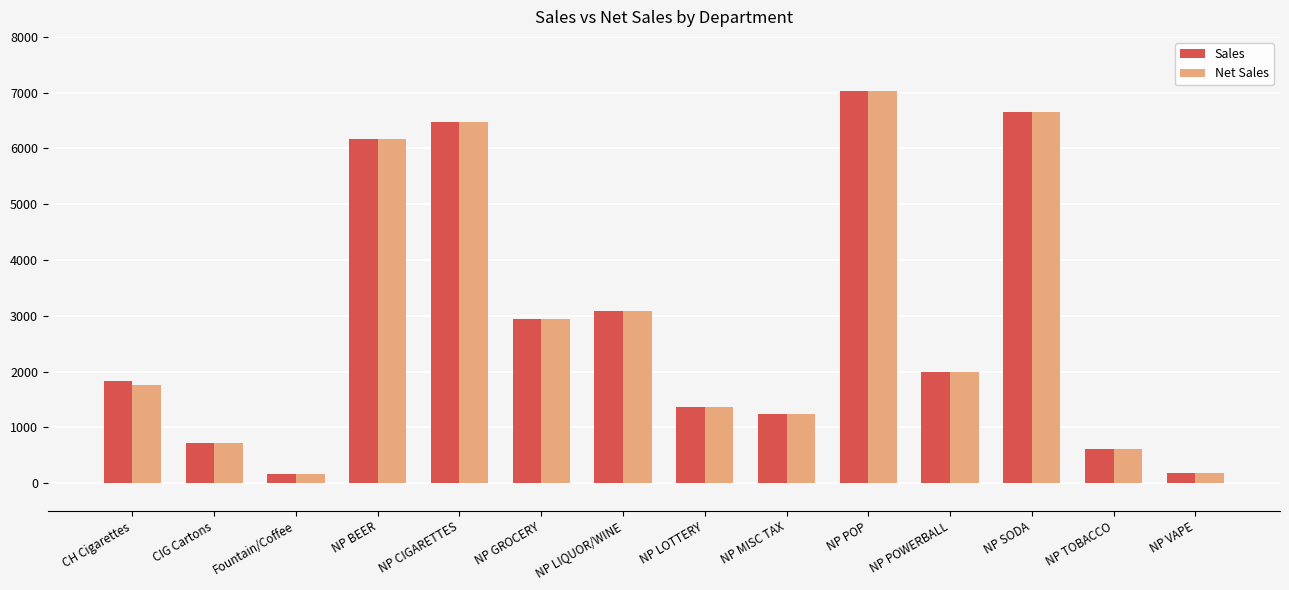

Count the number of categories in the chart.

14